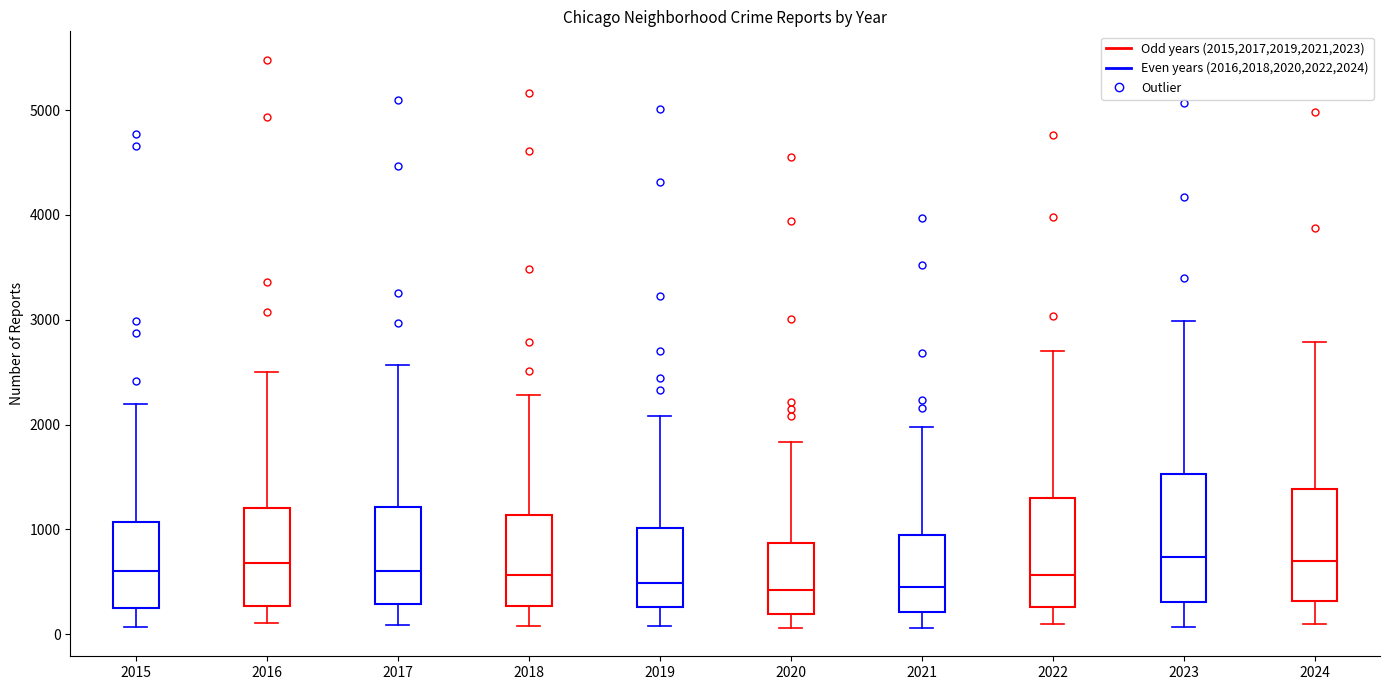

Where does the median line of the box at x = 2022 sit on the y-axis? The values are not printed on the chart, so give them approximately, as read against the axis.

600